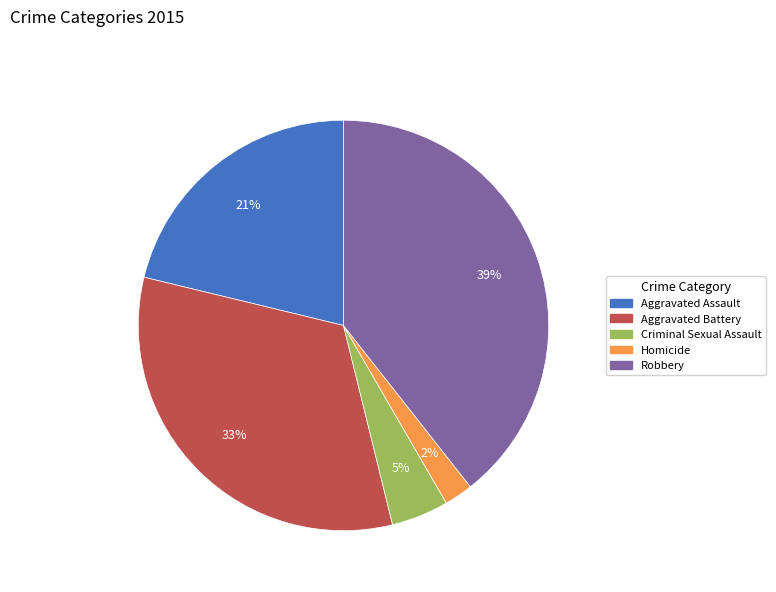

Between Homicide and Robbery, which is larger?

Robbery